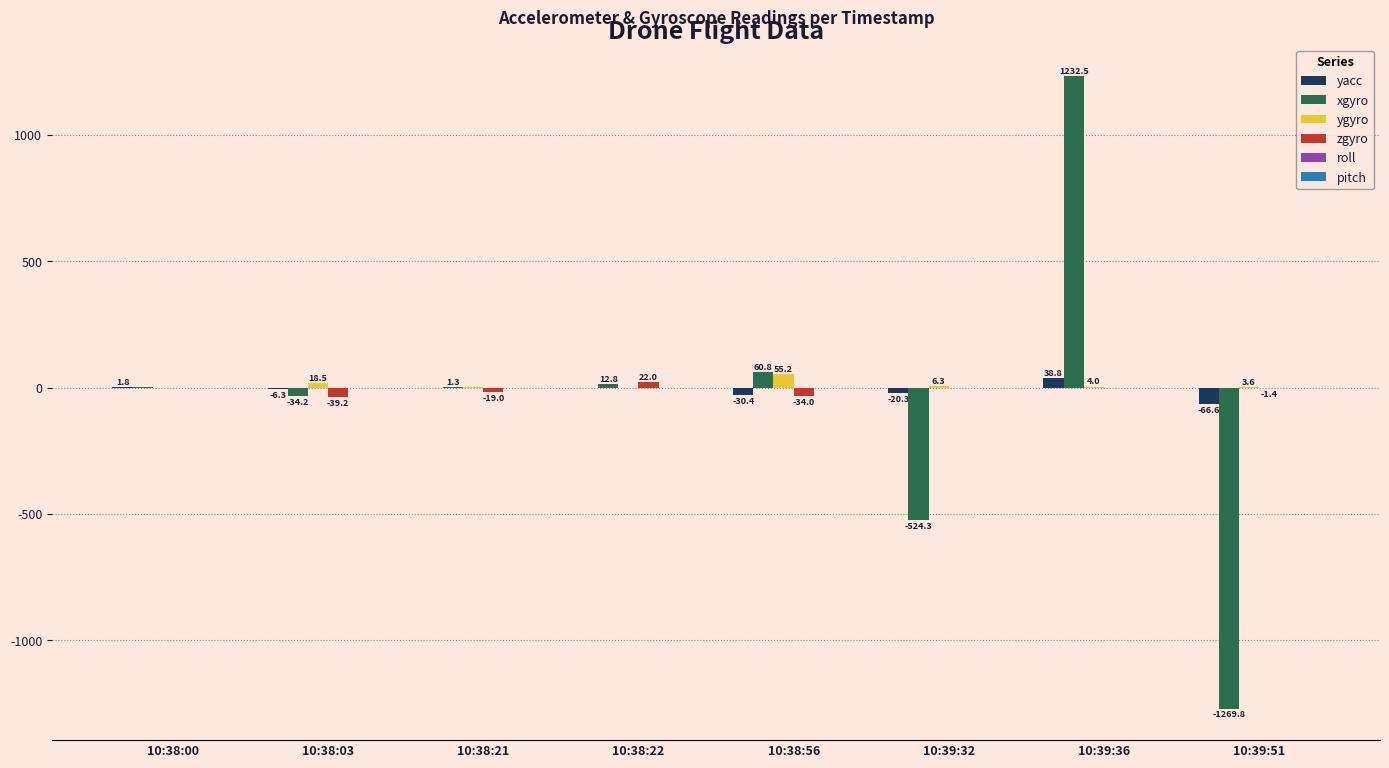

Between 10:38:21 and 10:39:36, which series saw the biggest shift?

xgyro